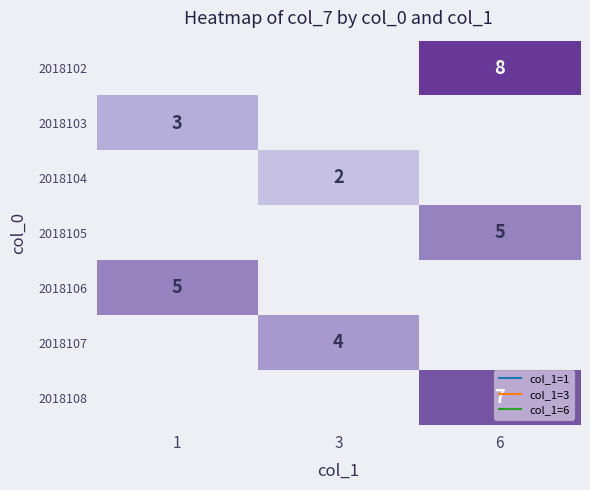

At which label does 2018104 reach its peak?

1